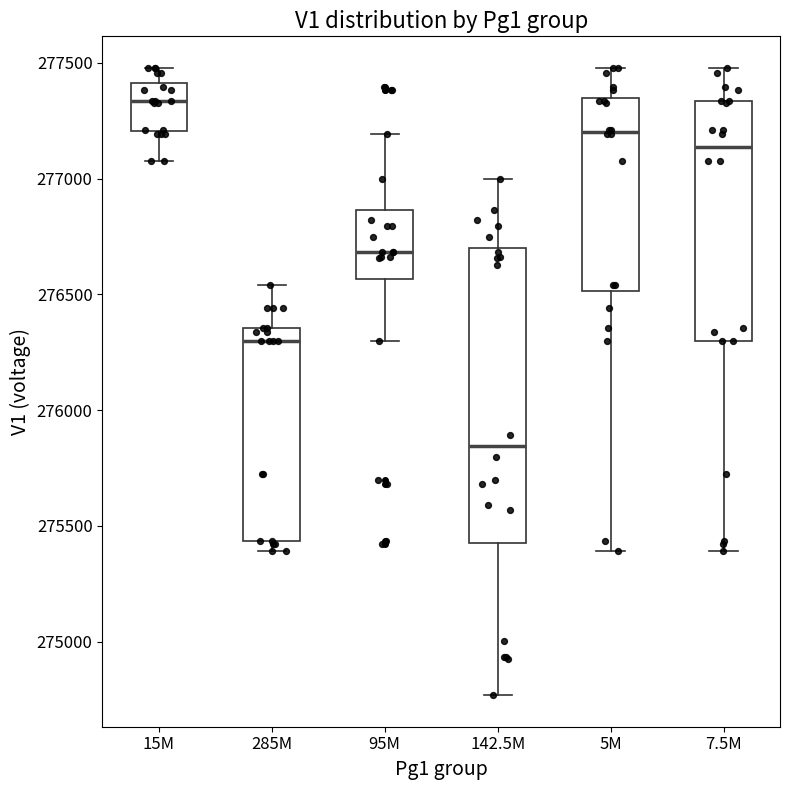

Which box is the tallest, from its lower edge to its upper edge?

142.5M